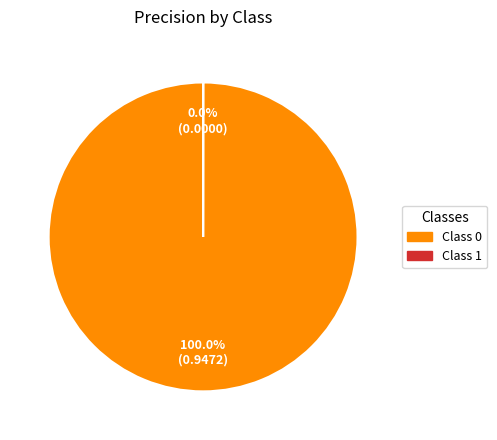

Which slice represents more than half of the pie?

Class 0